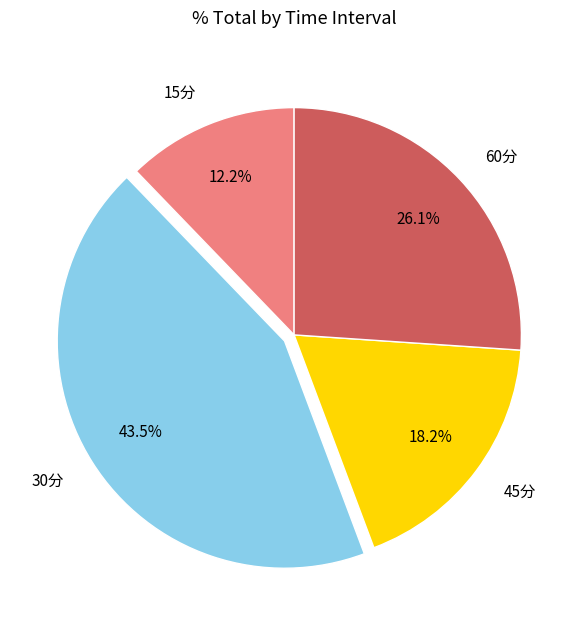

What percentage is NOT represented by 15分?

87.8%